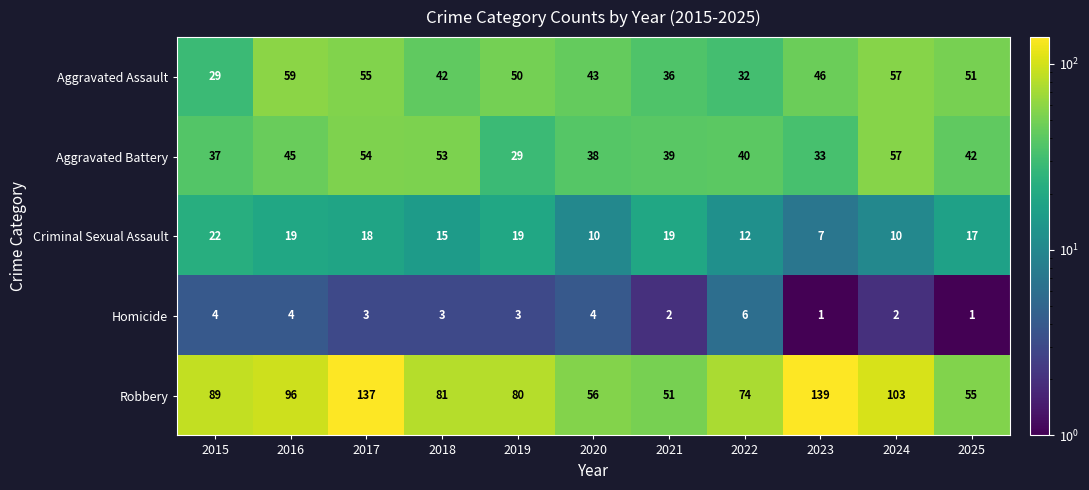

The value of Aggravated Battery at 2022 is 65. True or false?

False